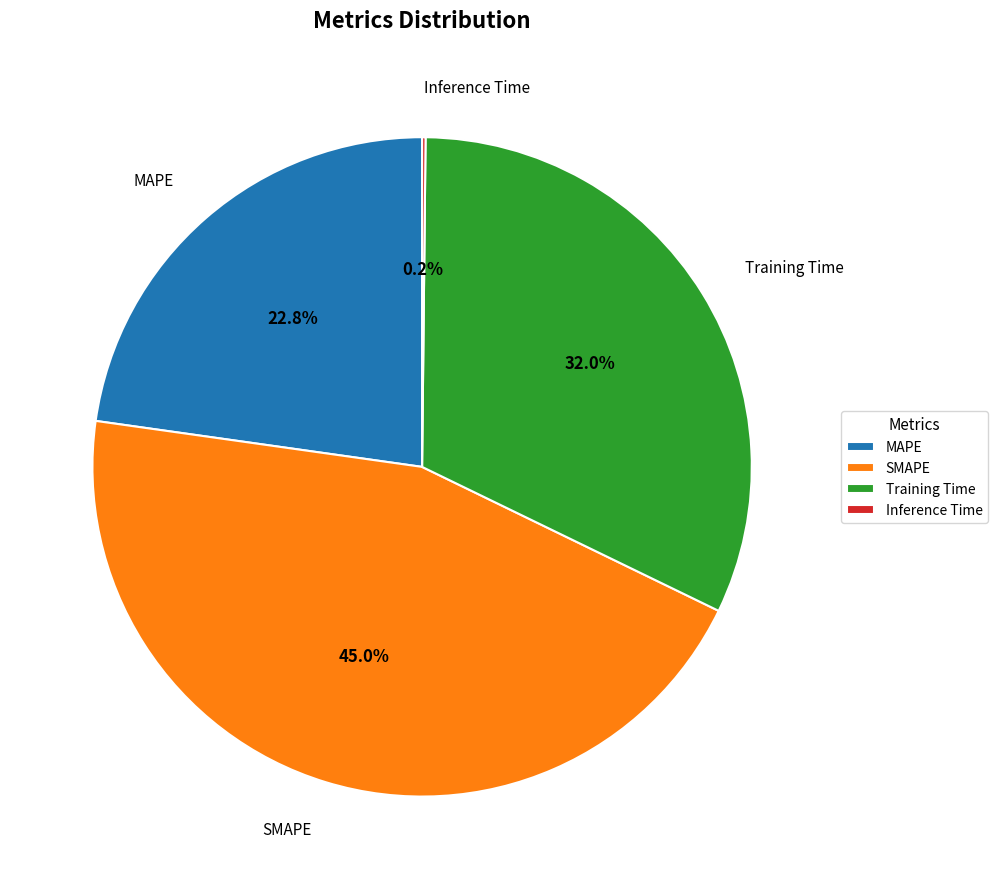

The SMAPE slice represents 55% of the pie. True or false?

False